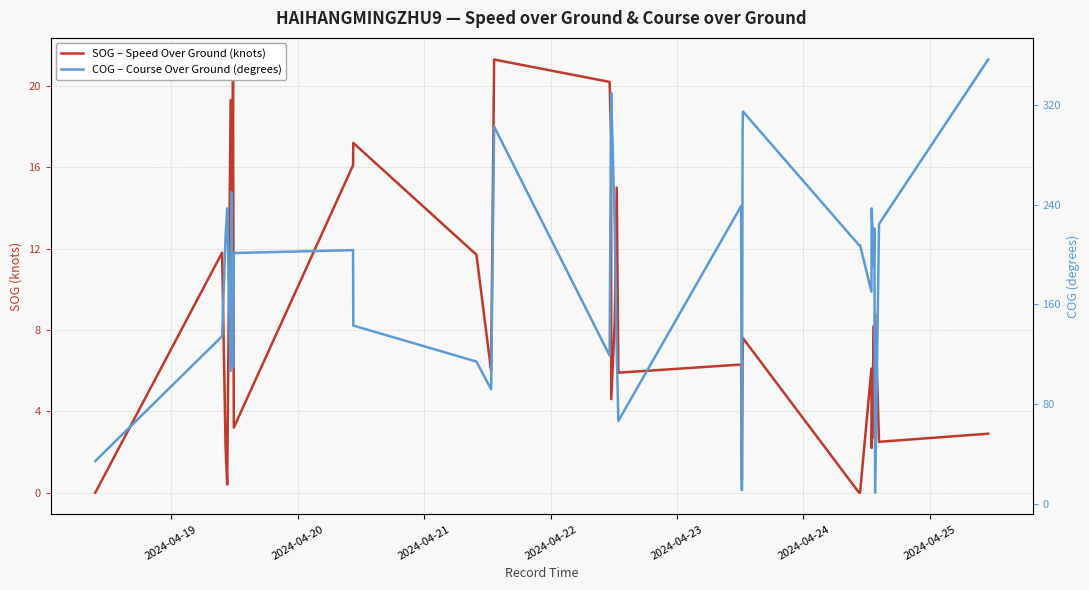

What are all the series names shown in the legend?

SOG – Speed Over Ground (knots), COG – Course Over Ground (degrees)